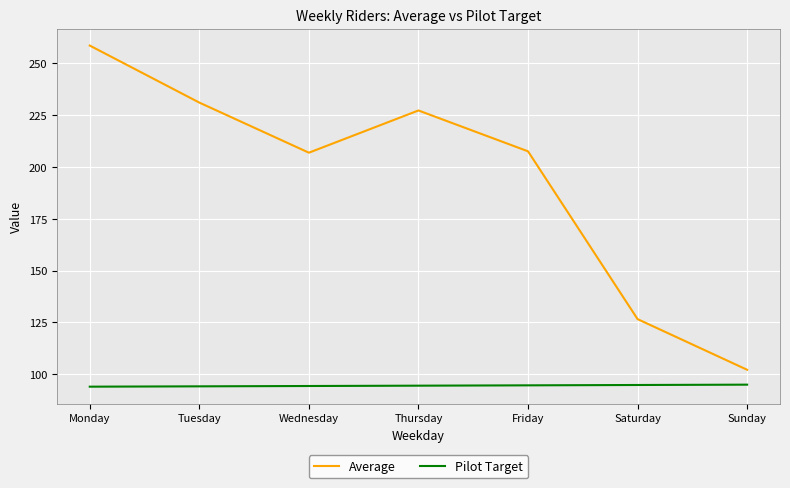

True or false: Pilot Target and Average intersect in this chart.

False